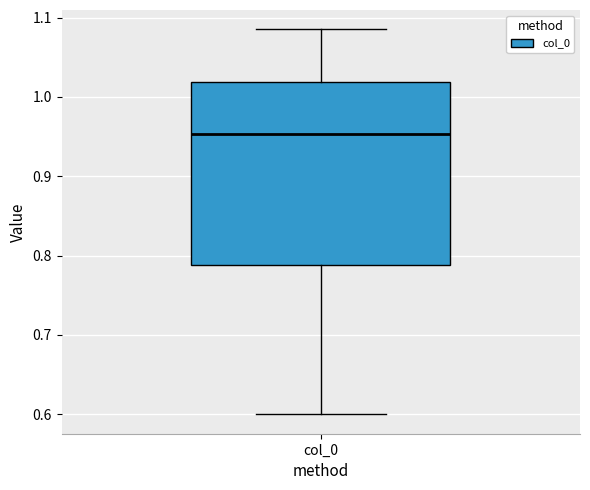

Where does the median line of the box for col_0 sit on the y-axis? The values are not printed on the chart, so give them approximately, as read against the axis.

0.95